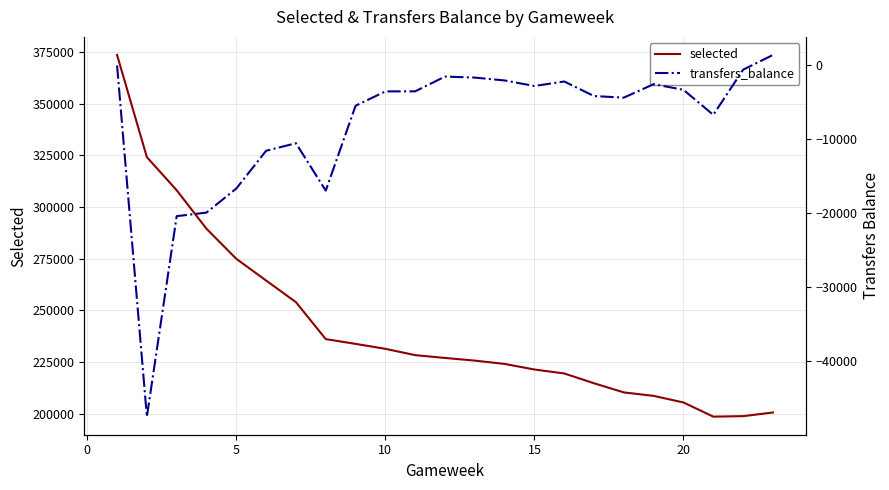

What is the value of the selected point at the 17th from the left?

214668